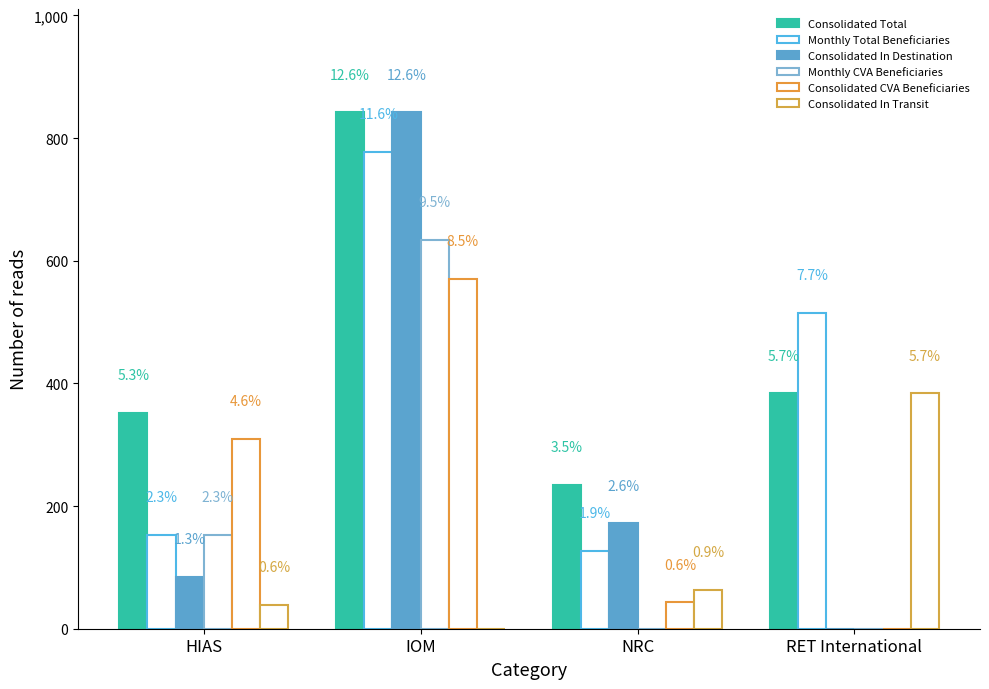

What is the label of the 3rd bar from the right?

IOM